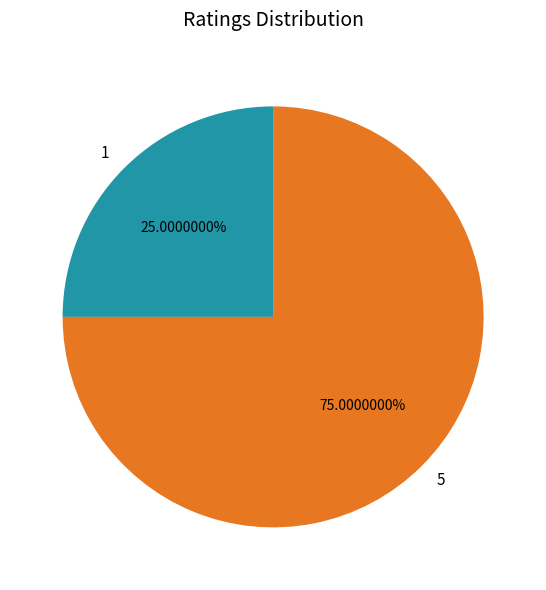

To the nearest percent, what is the difference between the largest and smallest slice percentages?

50%